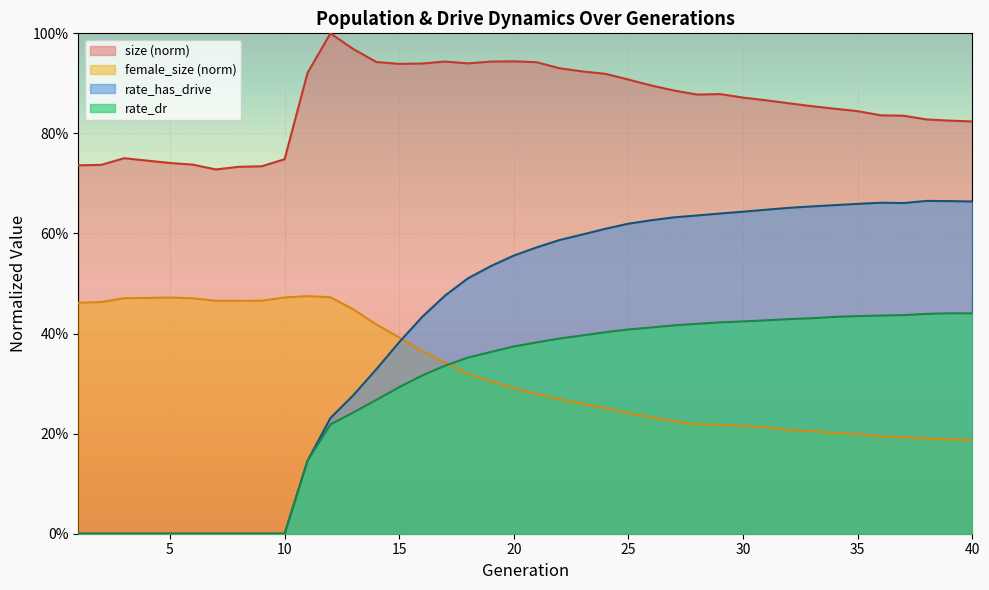

Is it true that rate_has_drive equals 0.8 at 17?

False